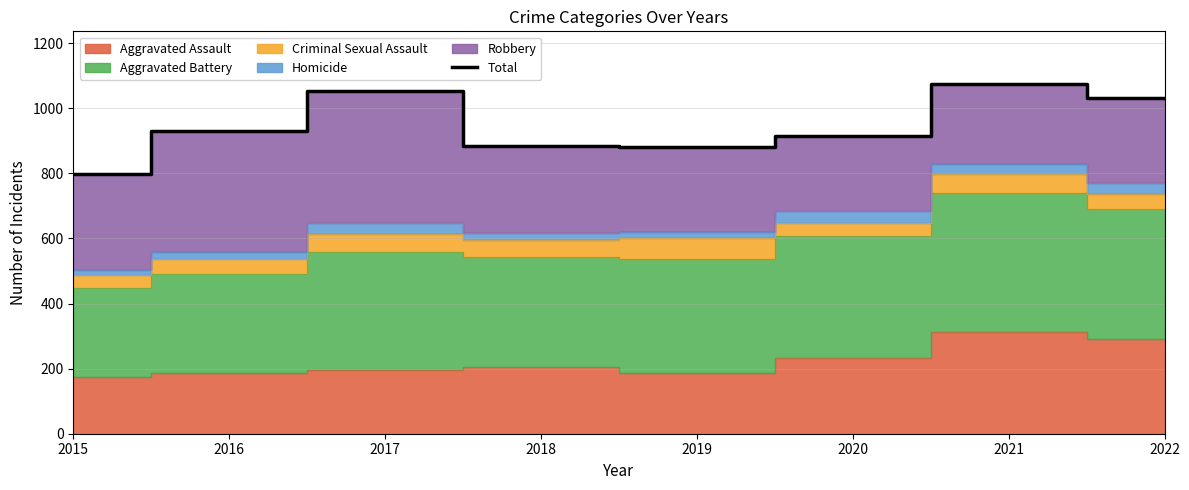

Read the value at 2018.

884